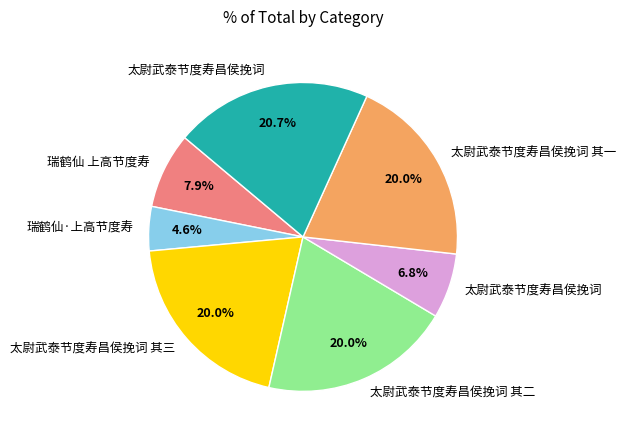

Is there any slice that represents more than half of the pie?

No